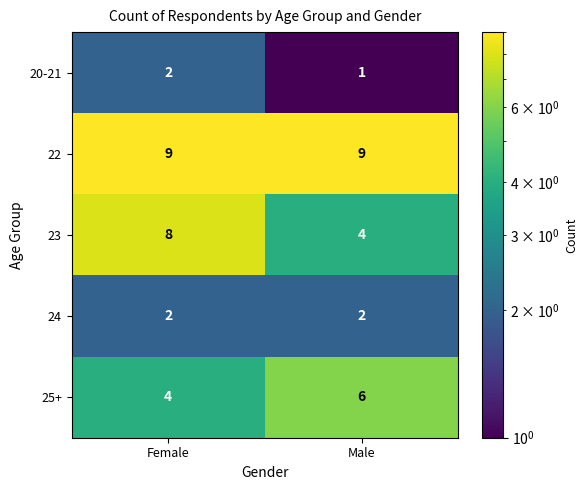

At Male, list the series in order from largest to smallest.

22, 25+, 23, 24, 20-21